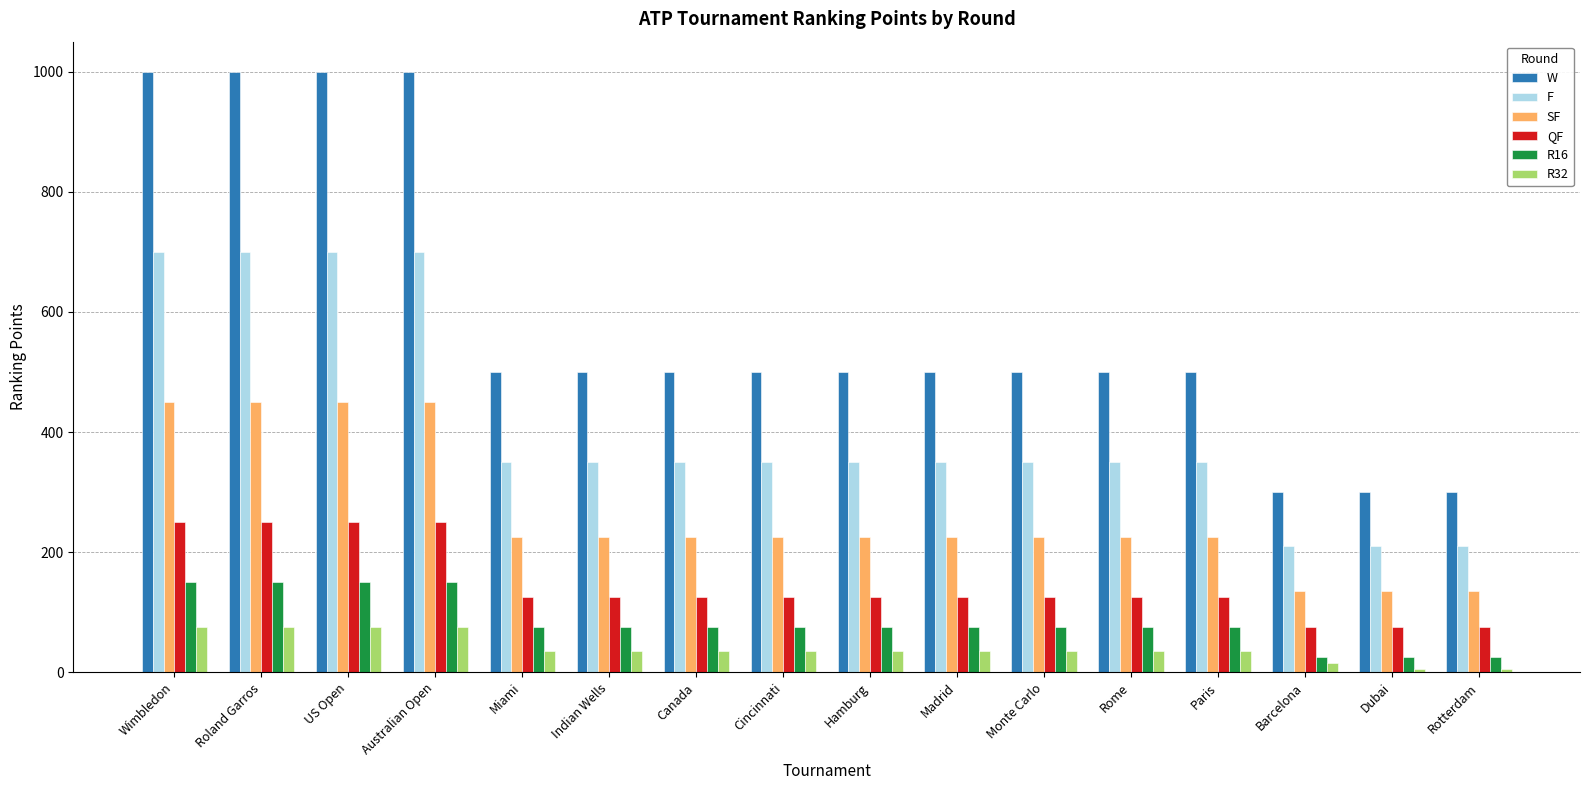

What is the lowest value of the QF series?

75